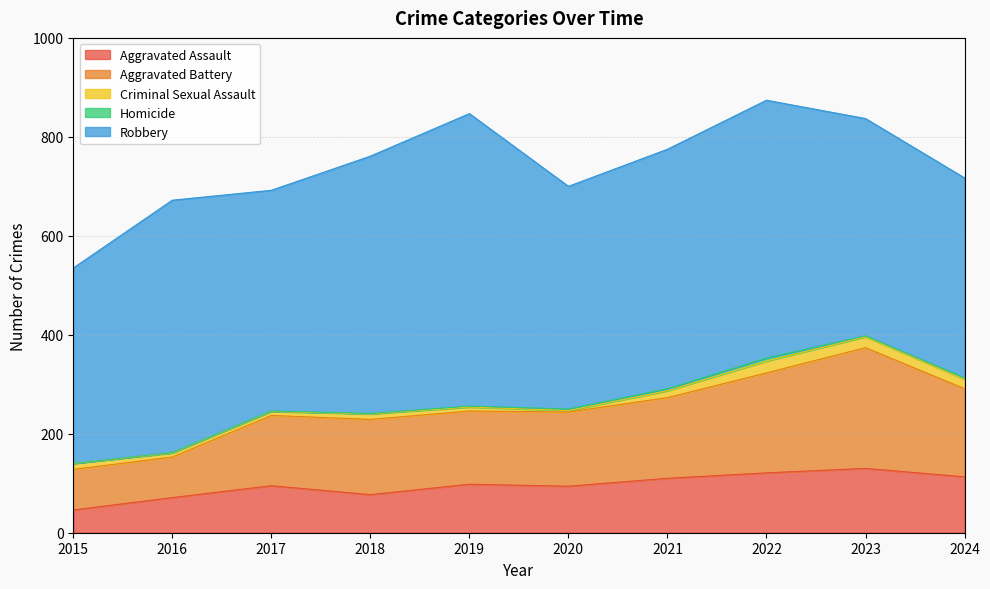

What is the difference between the highest and lowest values at 2017?

445